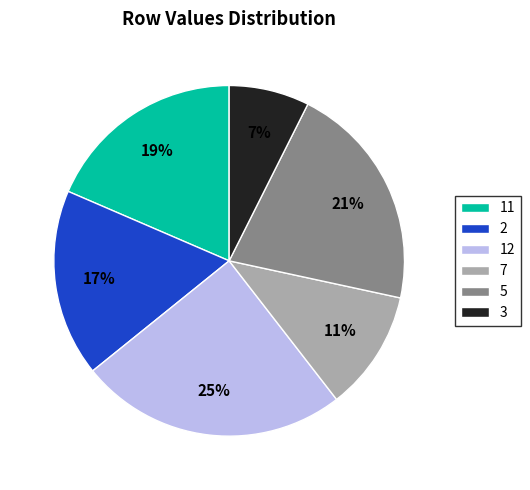

Does 5 represent more than half of the total?

No